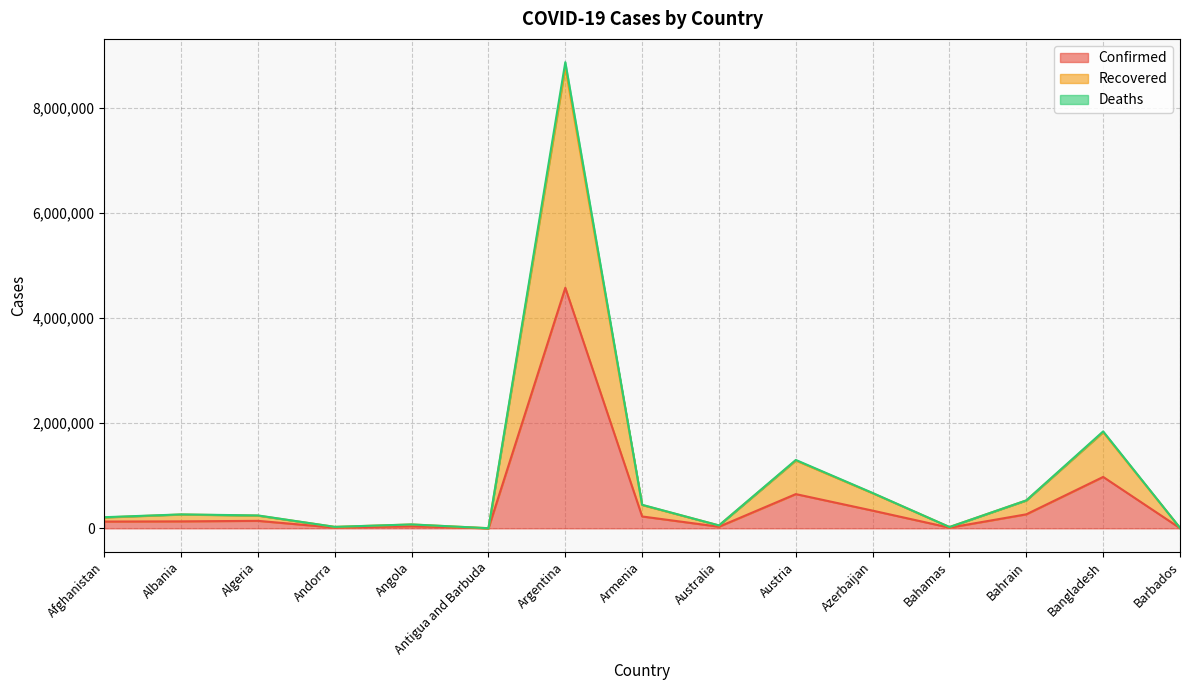

What is the difference between the Deaths values at Algeria and Andorra?

217418